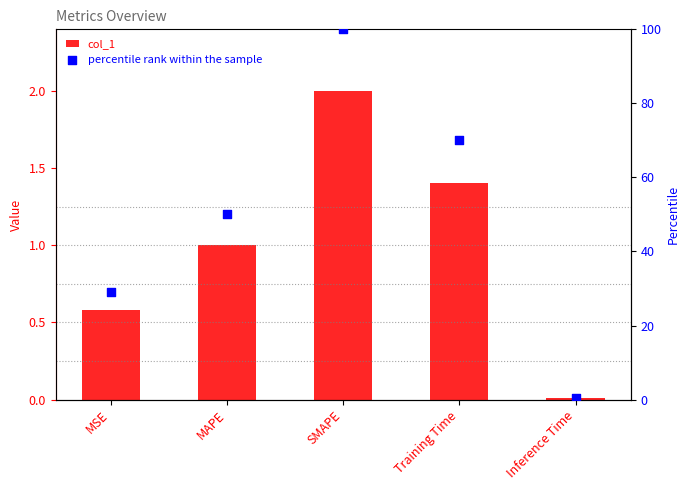

What is the total value across all series at MSE?

29.7